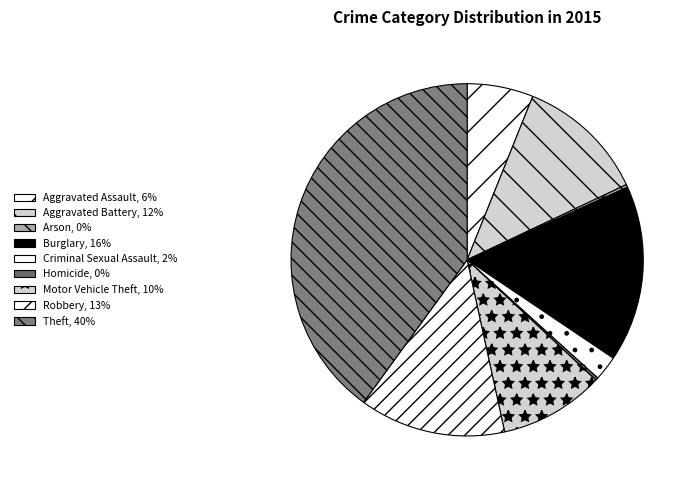

How many slices are in this pie chart?

9